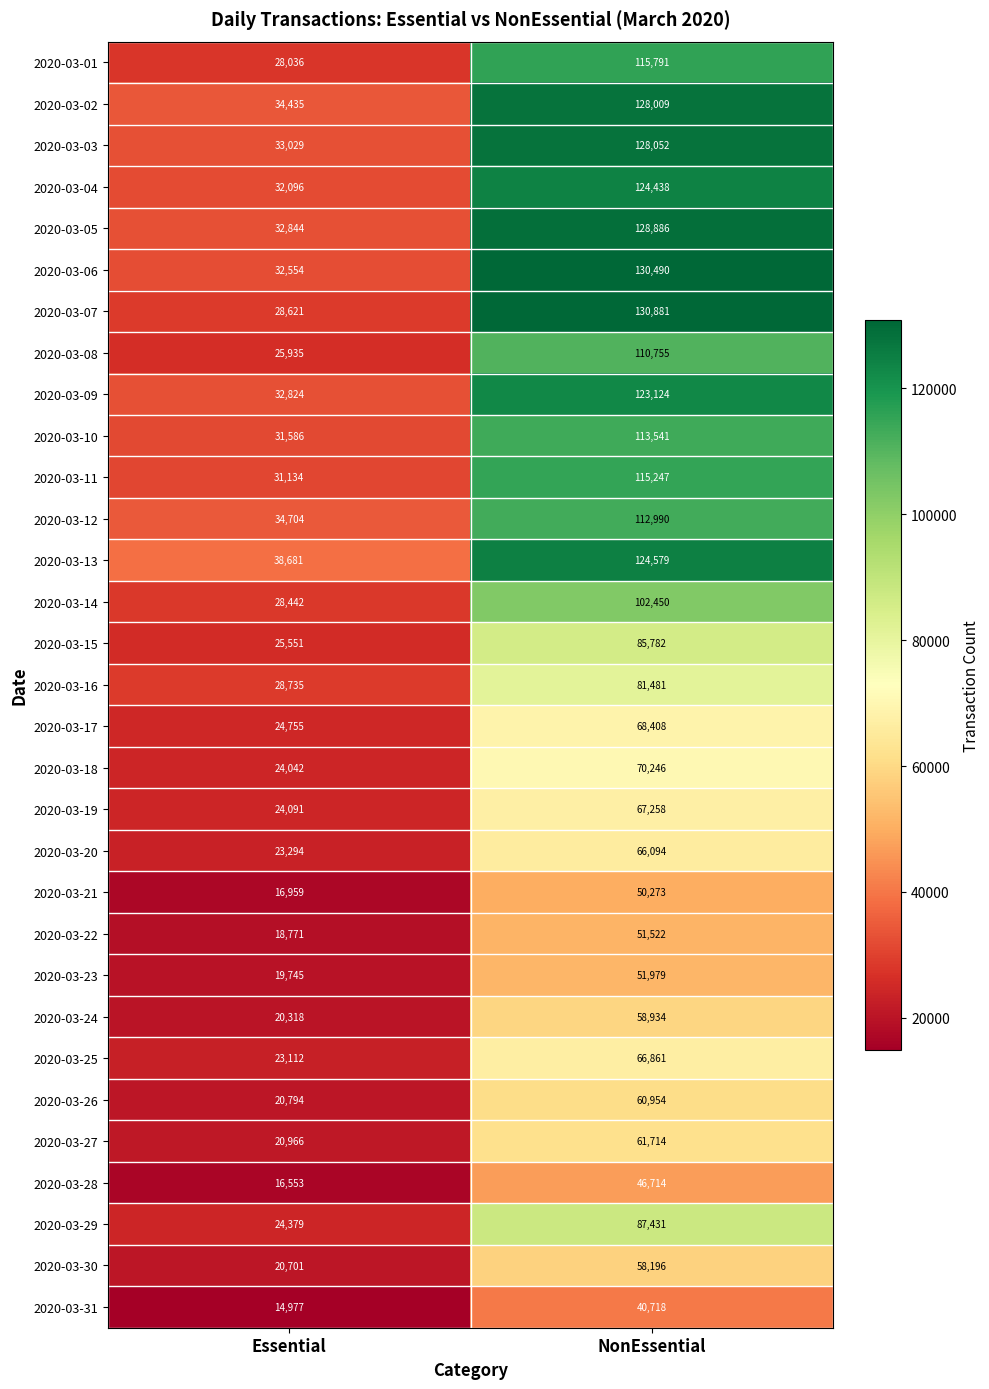

Rank the series at Essential from lowest to highest value.

2020-03-31, 2020-03-28, 2020-03-21, 2020-03-22, 2020-03-23, 2020-03-24, 2020-03-30, 2020-03-26, 2020-03-27, 2020-03-25, 2020-03-20, 2020-03-18, 2020-03-19, 2020-03-29, 2020-03-17, 2020-03-15, 2020-03-08, 2020-03-01, 2020-03-14, 2020-03-07, 2020-03-16, 2020-03-11, 2020-03-10, 2020-03-04, 2020-03-06, 2020-03-09, 2020-03-05, 2020-03-03, 2020-03-02, 2020-03-12, 2020-03-13